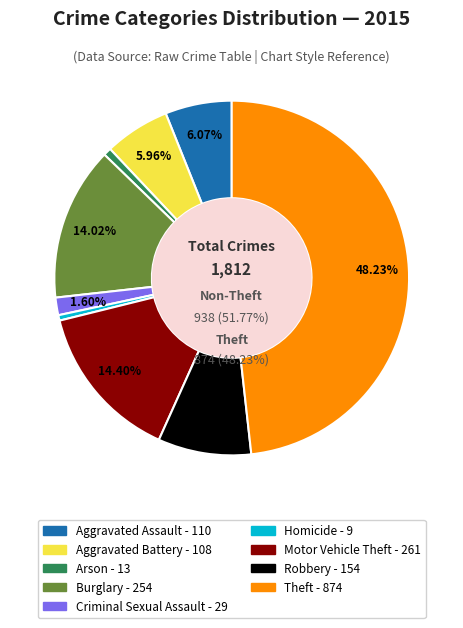

To the nearest percent, what is the average slice percentage?

11%